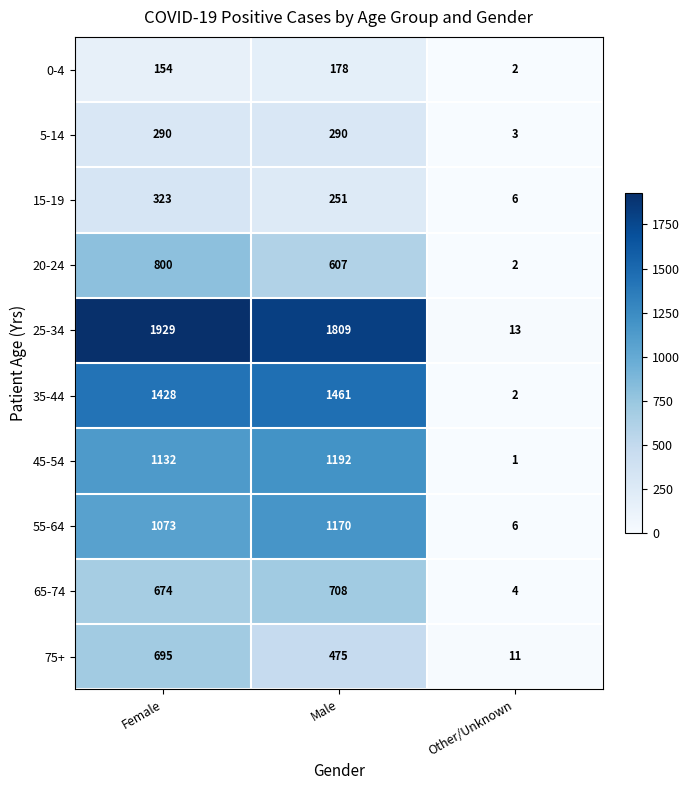

Which series has the largest total across all categories?

25-34